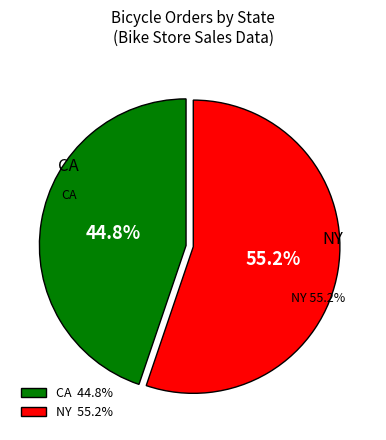

Is the sum of CA and NY greater than half?

Yes